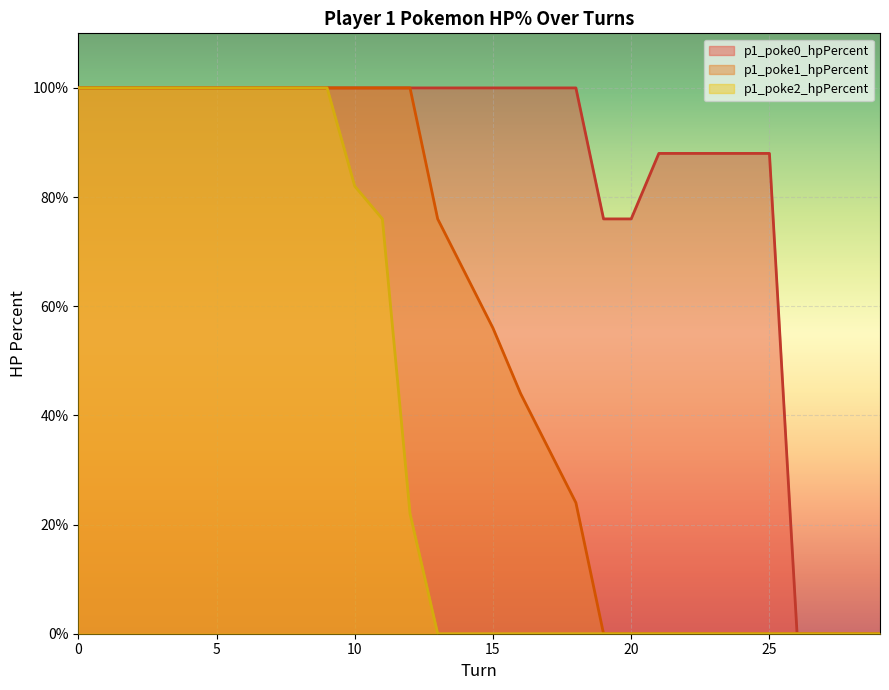

Which category has the lowest value in the p1_poke2_hpPercent series?

13